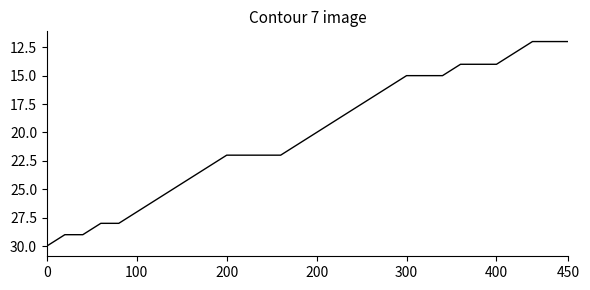

What is the greatest value displayed?

30